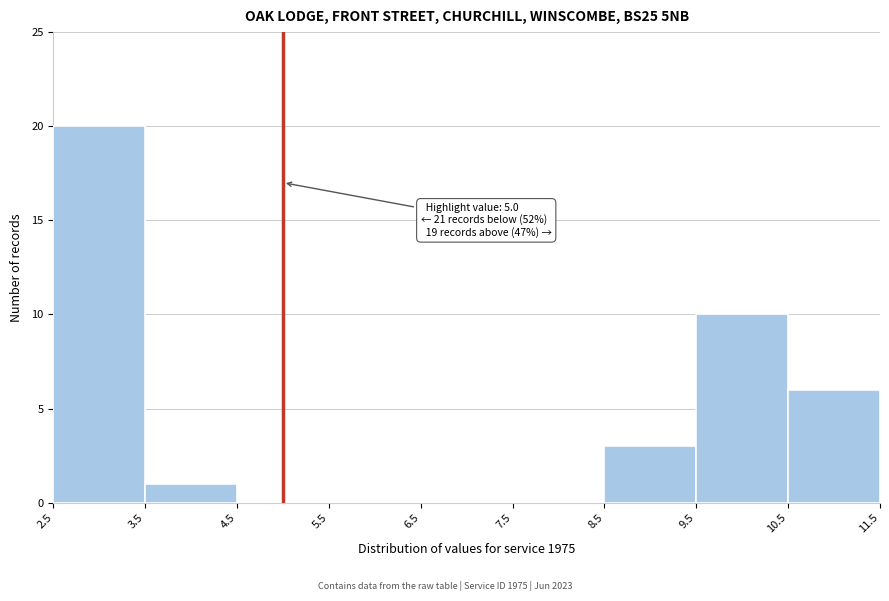

Over which range of the x-axis is the bar tallest?

2.5 to 3.5